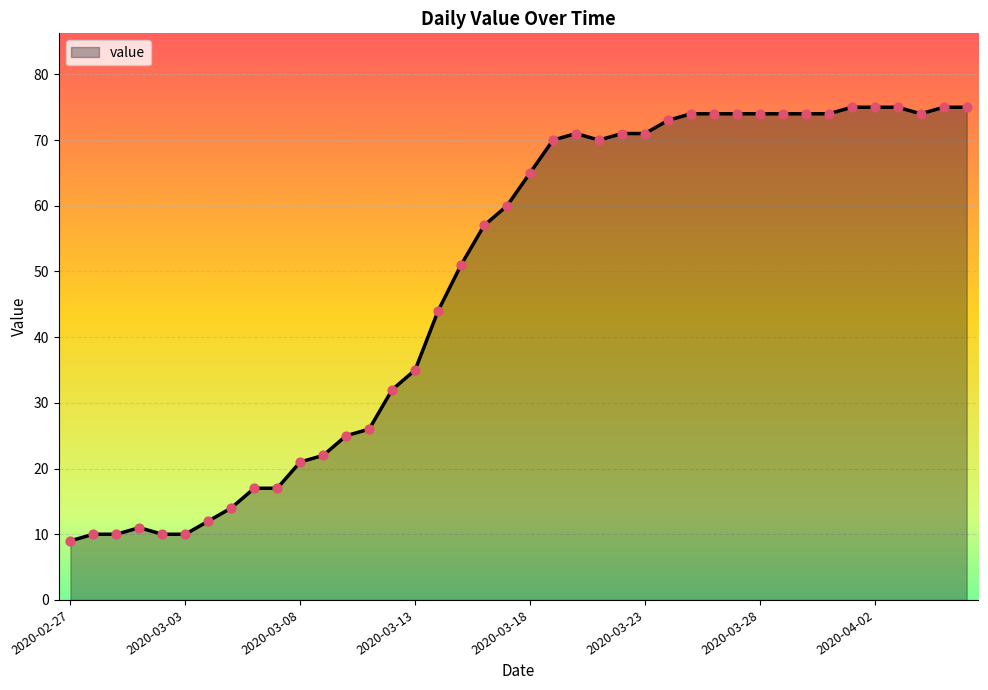

What is the smallest value displayed?

9